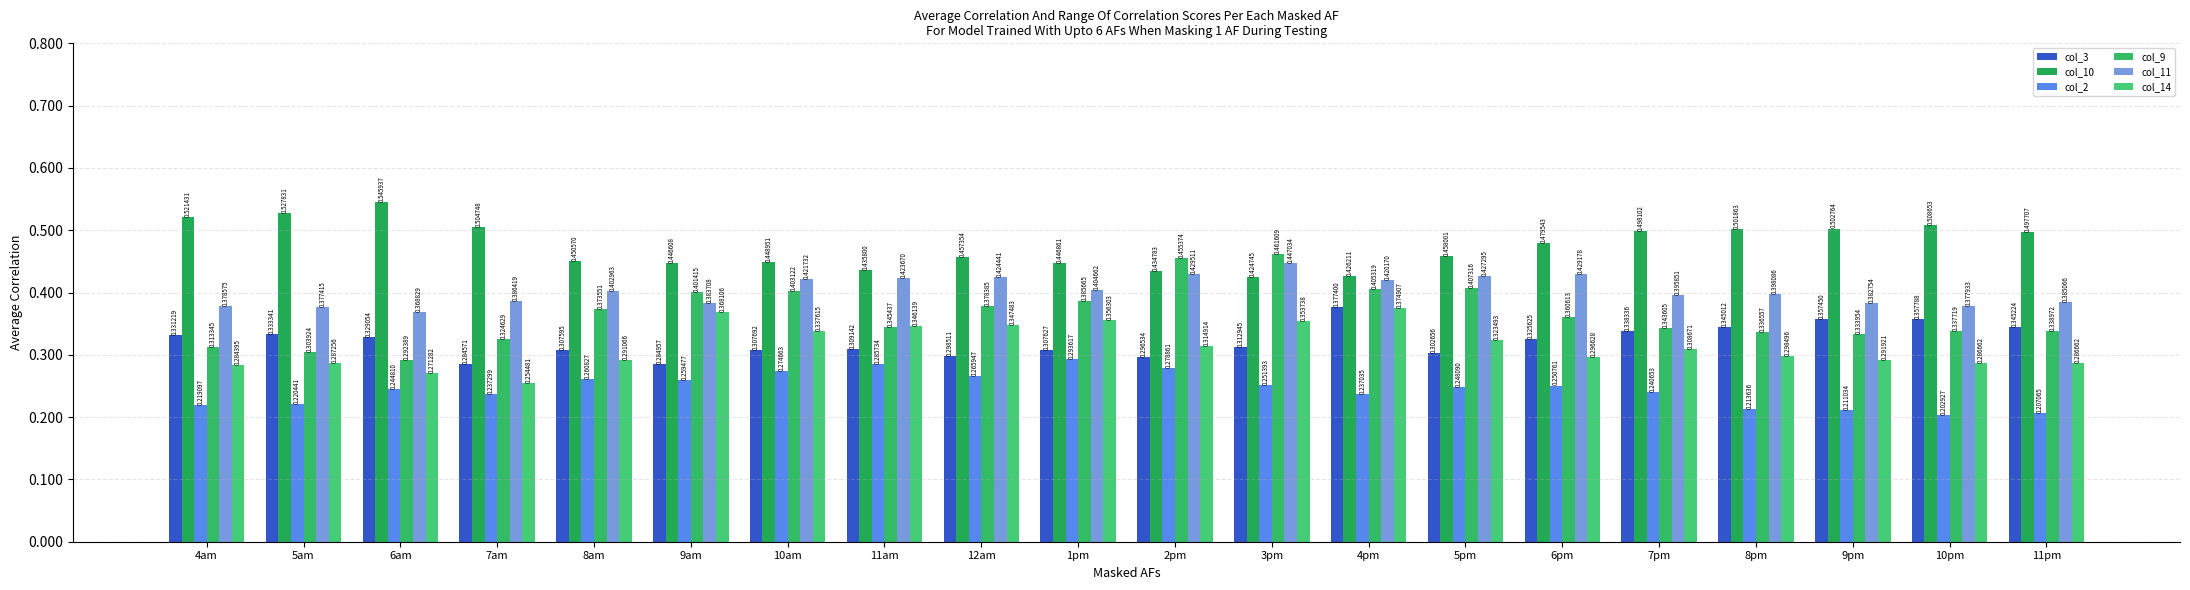

Does the chart contain stacked bars?

No